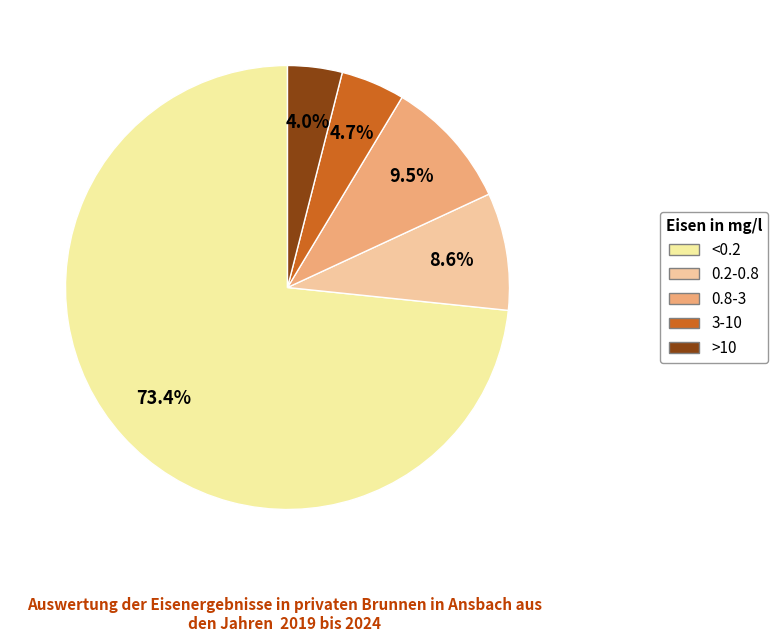

What is the smallest slice in the pie chart?

>10